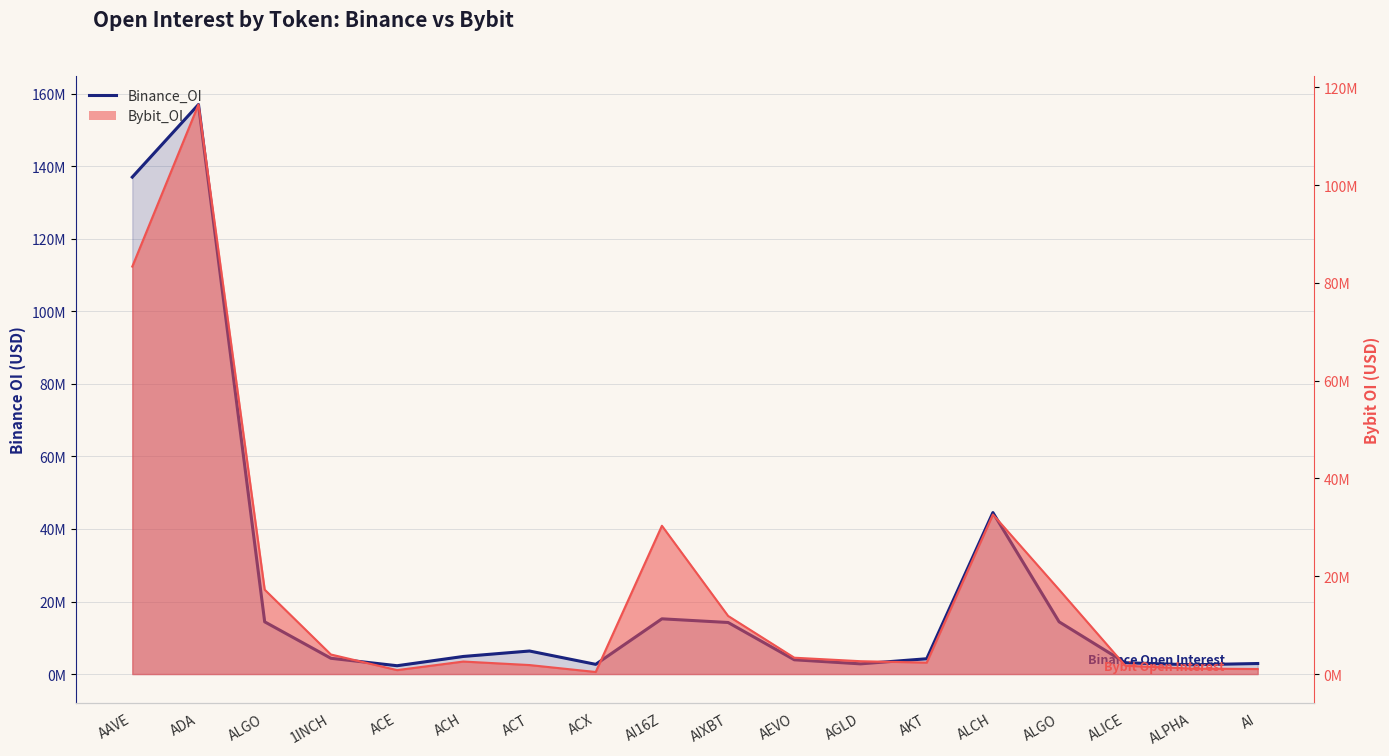

Which series changed the most between ACE and ACH?

Binance_OI